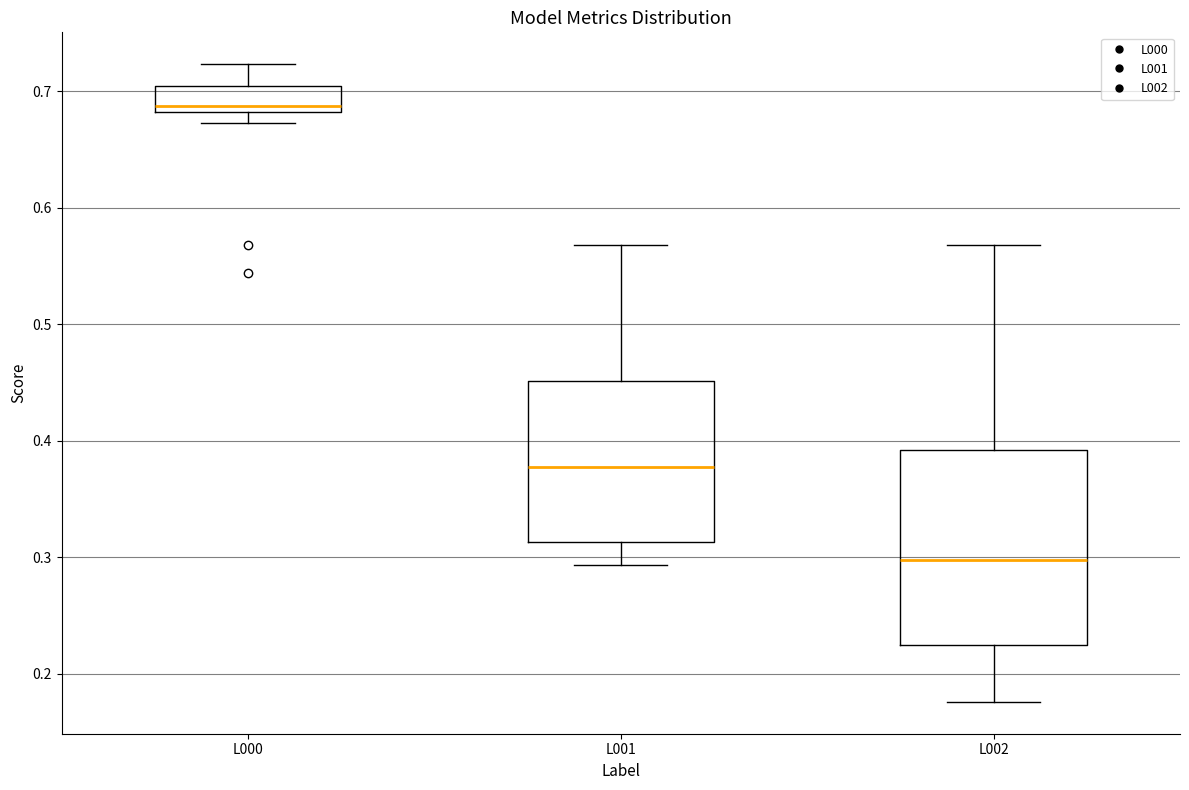

Which box's median line is the highest?

L000